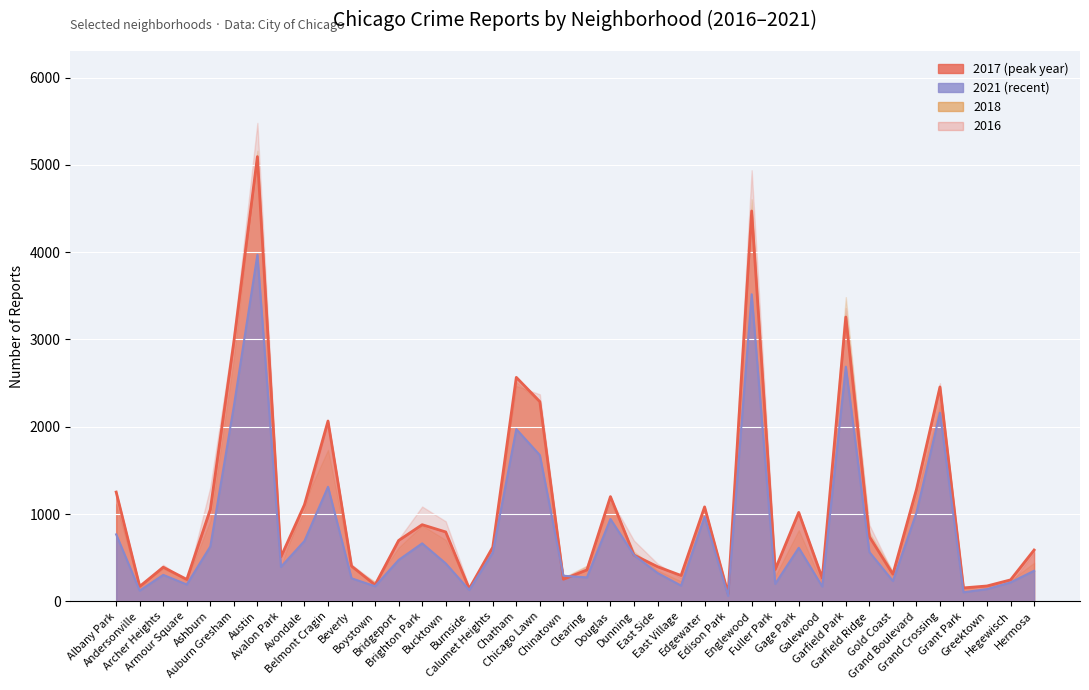

True or false: 2018 has a value of 205 at Calumet Heights.

False